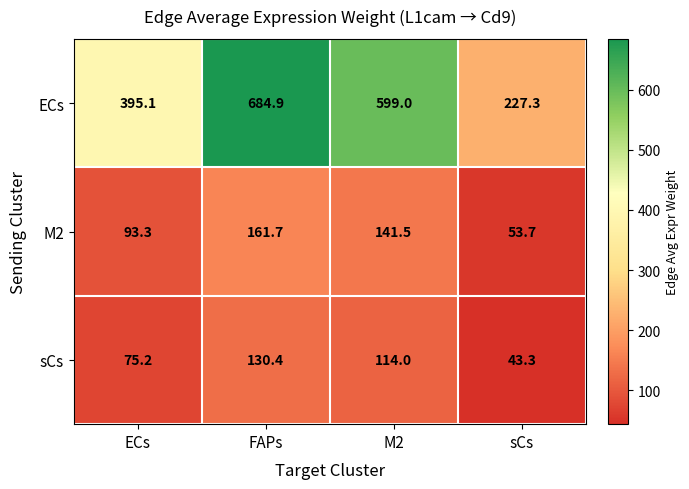

How many categories are shown in the chart?

4